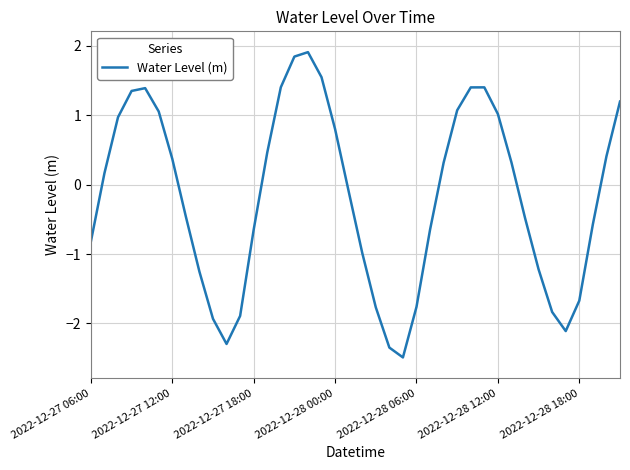

Does the chart have visible grid lines?

Yes